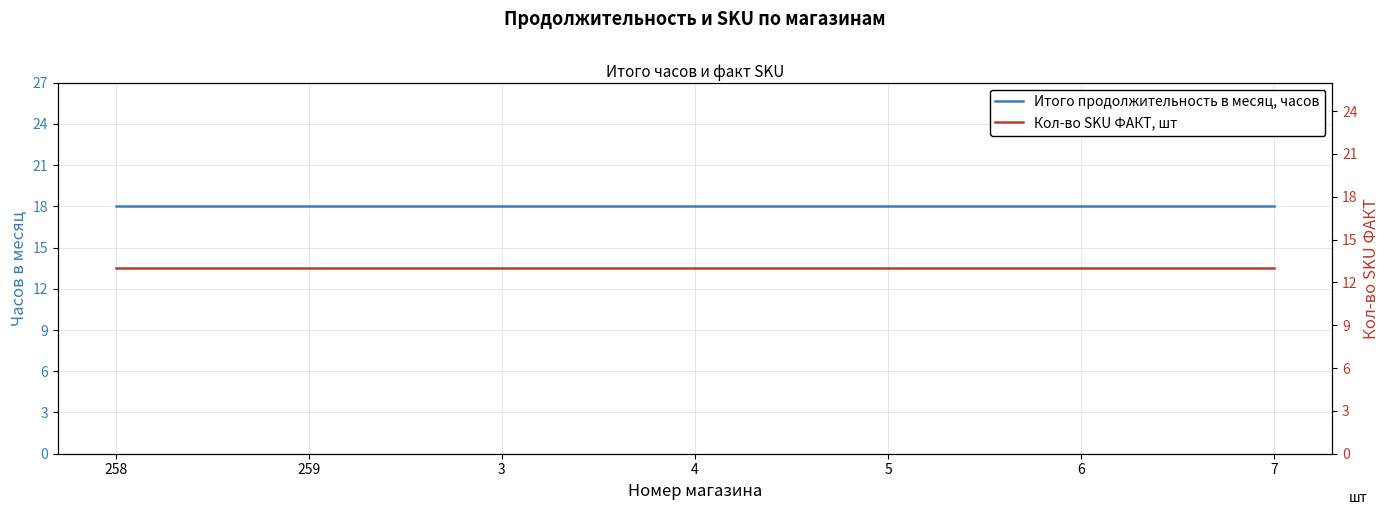

List the series in order of their peak value, highest first.

Итого продолжительность в месяц, часов, Кол-во SKU ФАКТ, шт